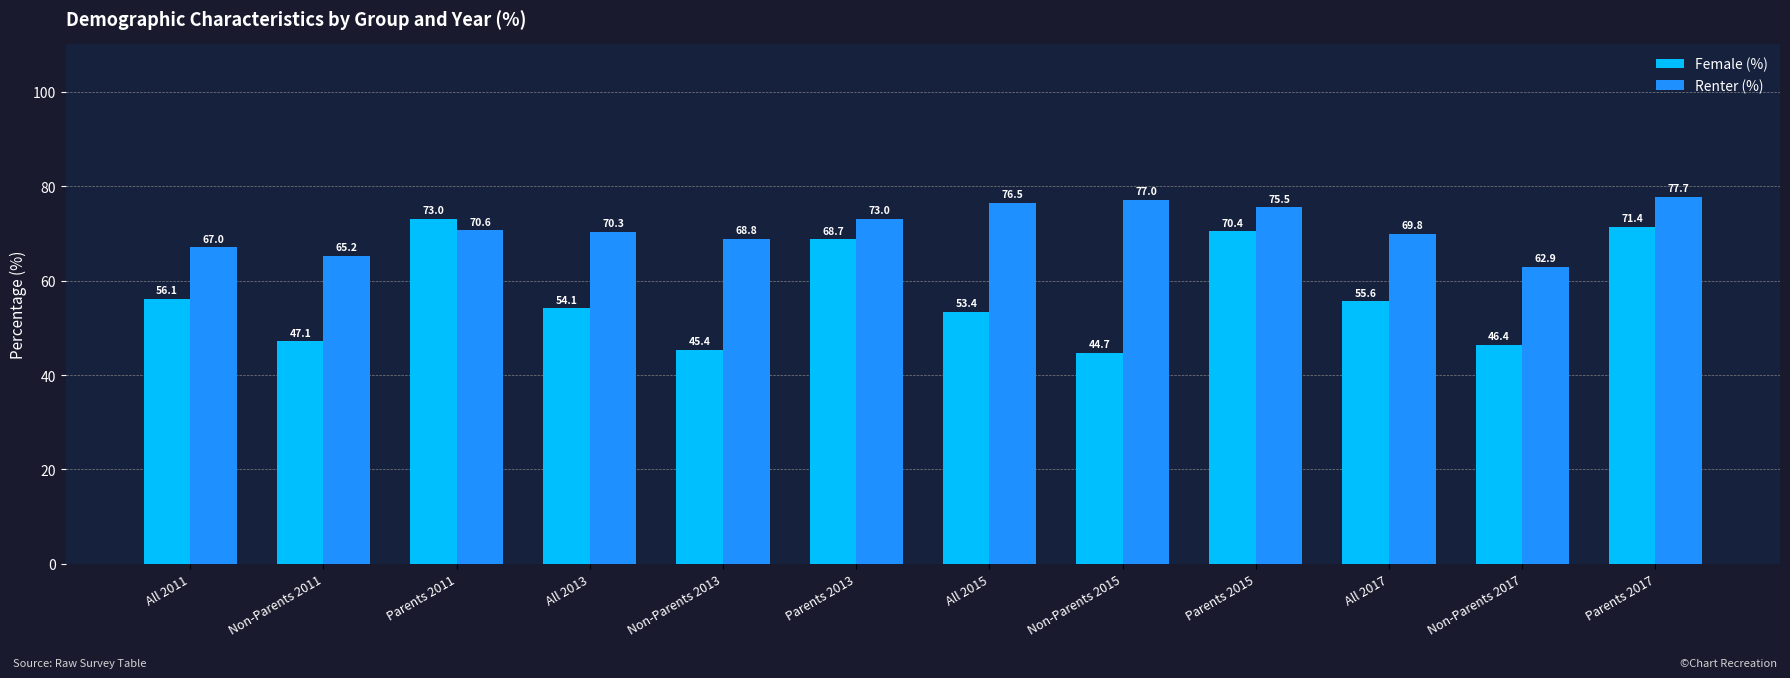

What is the label of the 9th bar from the right?

All 2013